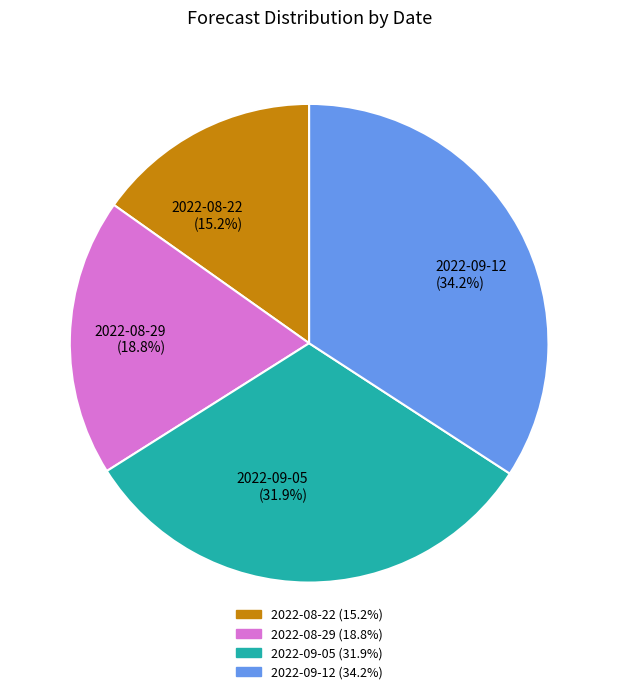

Rank the categories by value from highest to lowest.

2022-09-12, 2022-09-05, 2022-08-29, 2022-08-22